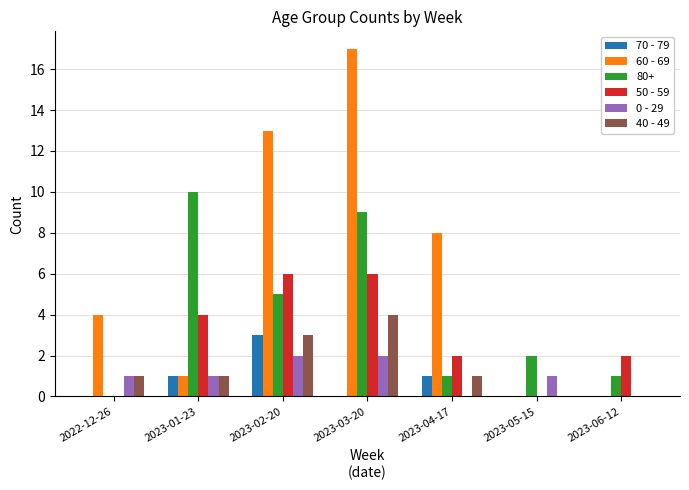

Which series has the widest spread of values?

60 - 69